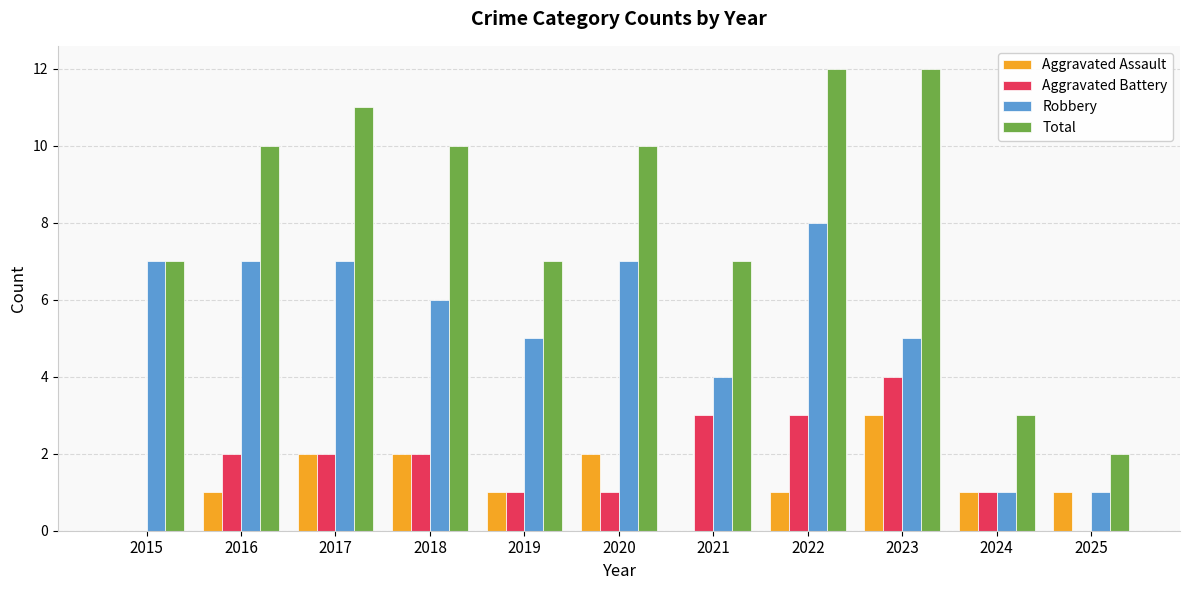

The Aggravated Battery series shows 2 at 2021. True or false?

False